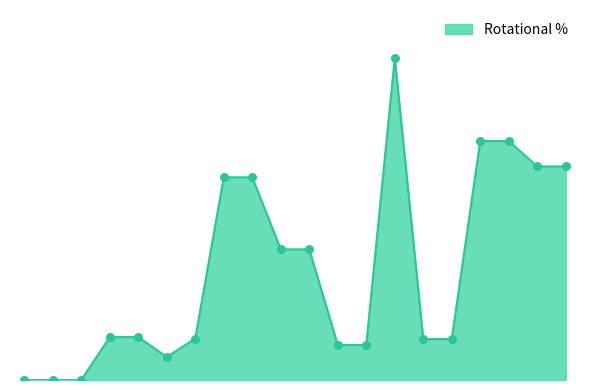

Does the chart have visible grid lines?

No